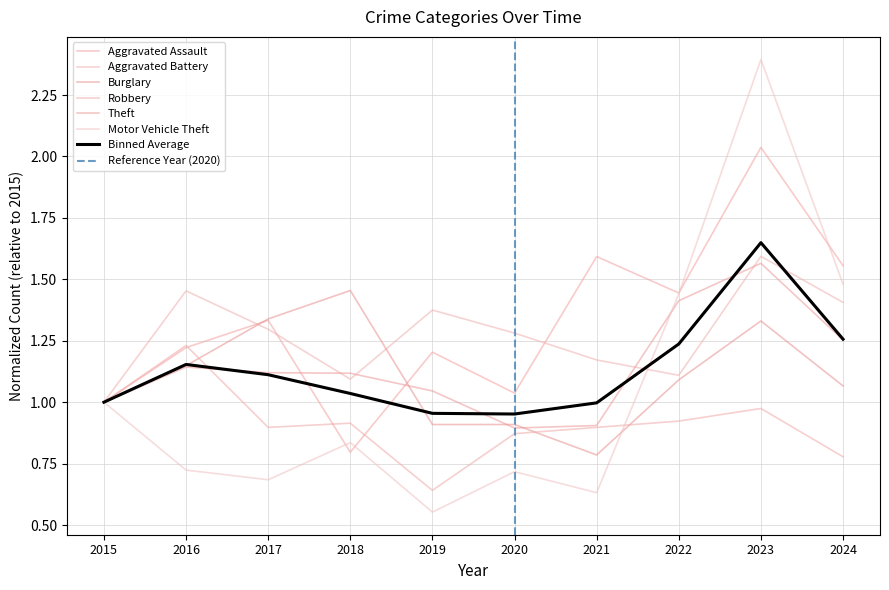

Reading left to right, extract all data points from this chart.

Aggravated Assault: 1.0	1.2	1.3	0.8	1.2	1.0	1.6	1.4	2.0	1.6
Aggravated Battery: 1.0	1.5	1.3	1.1	1.4	1.3	1.2	1.1	1.6	1.4
Burglary: 1.0	1.1	1.3	1.5	0.9	0.9	0.8	1.1	1.3	1.1
Robbery: 1.0	1.2	0.9	0.9	0.6	0.9	0.9	0.9	1.0	0.8
Theft: 1.0	1.1	1.1	1.1	1.0	0.9	0.9	1.4	1.6	1.3
Motor Vehicle Theft: 1.0	0.7	0.7	0.8	0.6	0.7	0.6	1.4	2.4	1.5